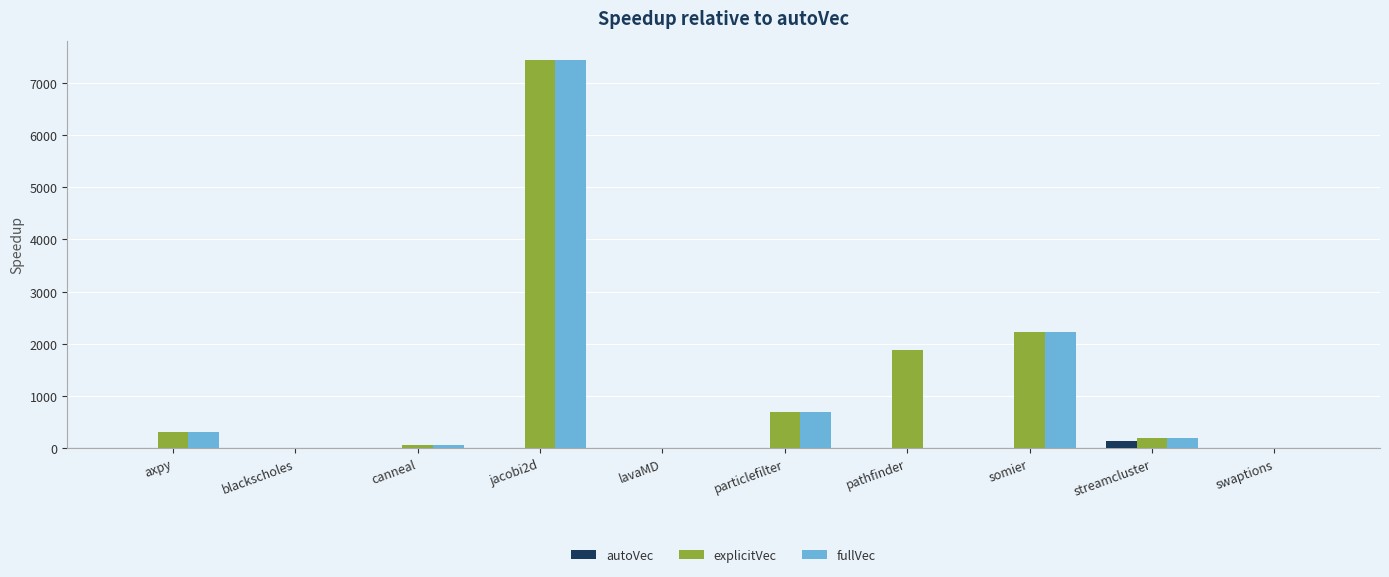

How many groups of bars are there?

10